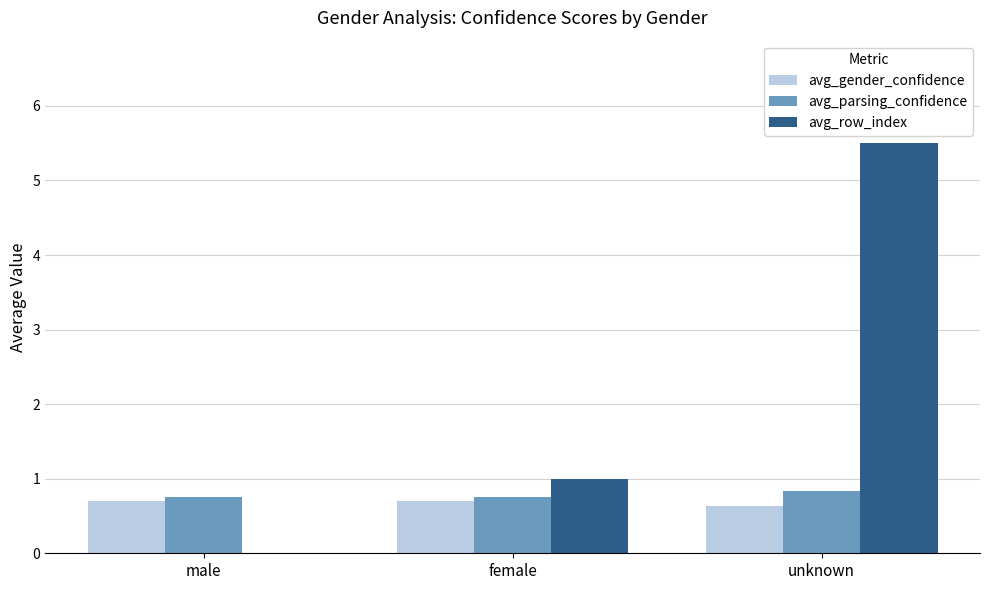

Are the bars grouped side by side (vs. stacked)?

Yes